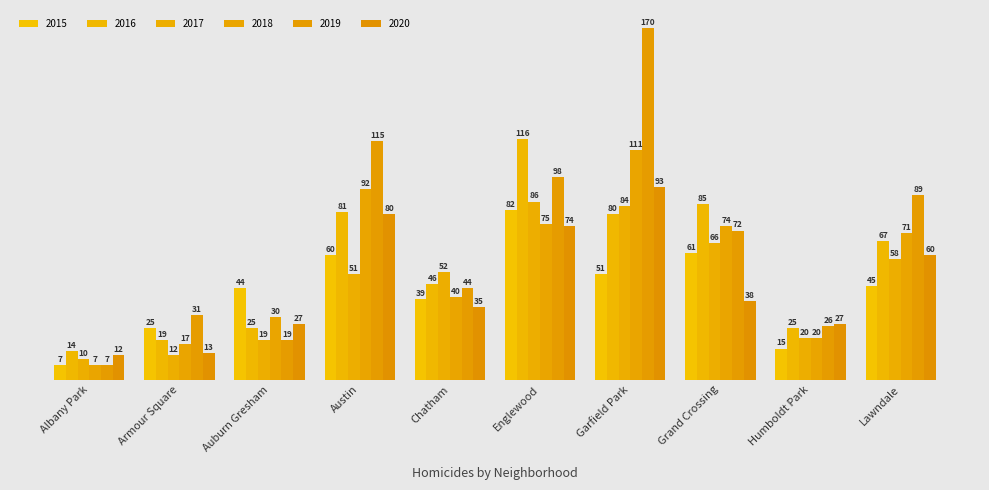

What is the label of the 8th bar from the left?

Grand Crossing